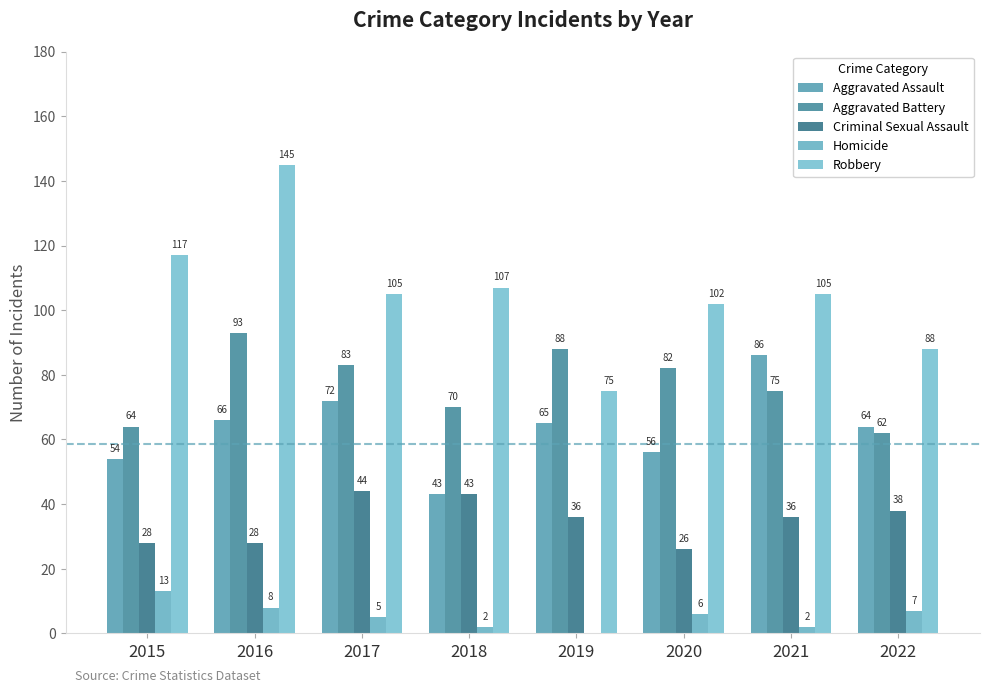

Which label corresponds to the smallest value in the chart?

2019